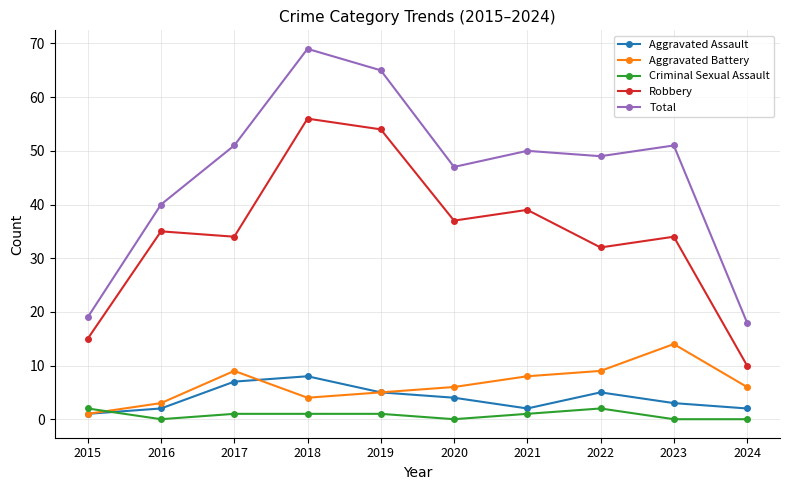

Reading right to left, list all the values displayed in this chart.

Aggravated Assault: 2024=2	2023=3	2022=5	2021=2	2020=4	2019=5	2018=8	2017=7	2016=2	2015=1
Aggravated Battery: 2024=6	2023=14	2022=9	2021=8	2020=6	2019=5	2018=4	2017=9	2016=3	2015=1
Criminal Sexual Assault: 2024=0	2023=0	2022=2	2021=1	2020=0	2019=1	2018=1	2017=1	2016=0	2015=2
Robbery: 2024=10	2023=34	2022=32	2021=39	2020=37	2019=54	2018=56	2017=34	2016=35	2015=15
Total: 2024=18	2023=51	2022=49	2021=50	2020=47	2019=65	2018=69	2017=51	2016=40	2015=19